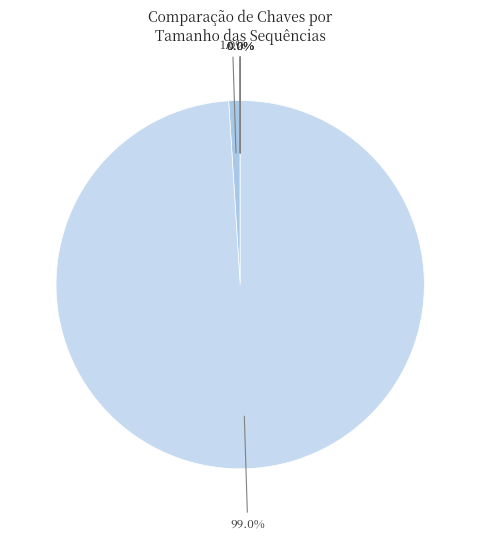

How many slices are in this pie chart?

6